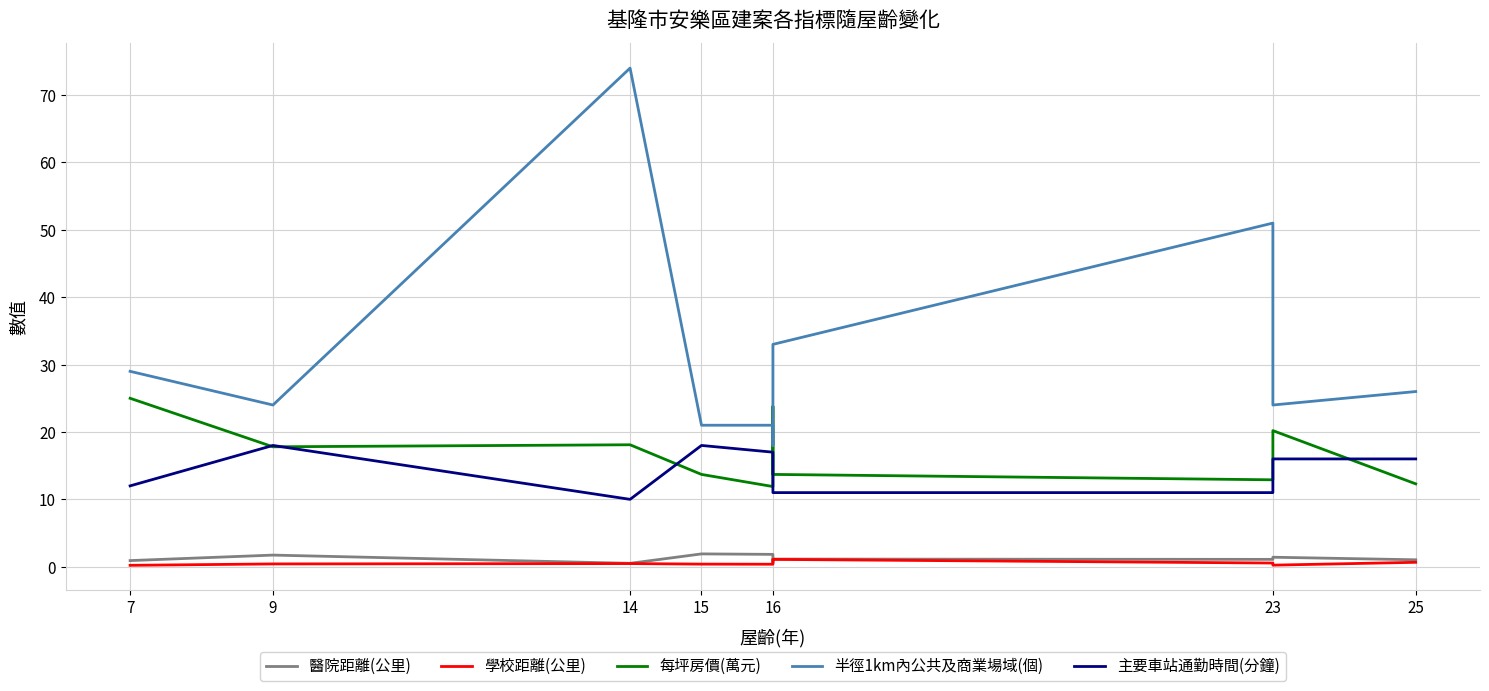

Which series has the largest range (max minus min)?

半徑1km內公共及商業場域(個)